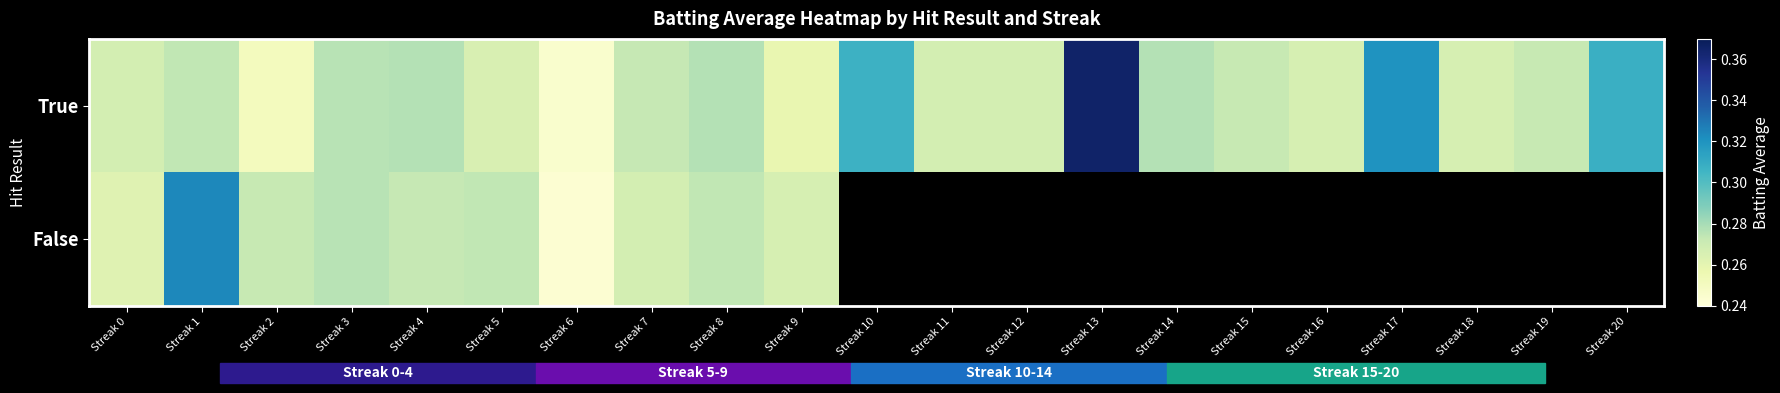

Between Streak 16 and Streak 12, which is larger?

Streak 12